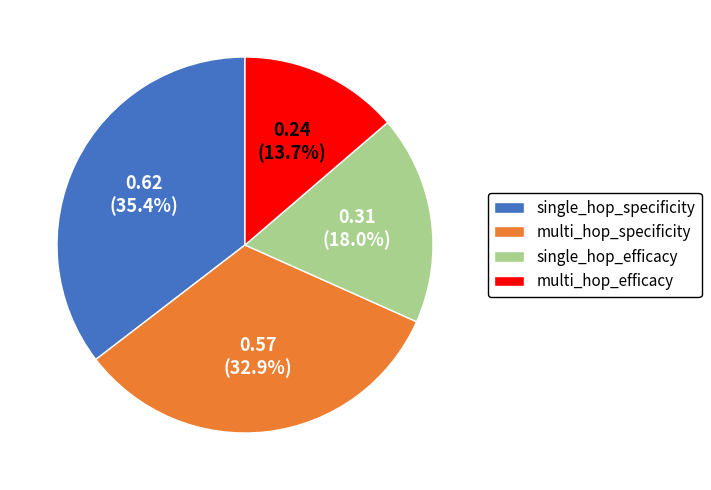

Does single_hop_efficacy represent more than half of the total?

No